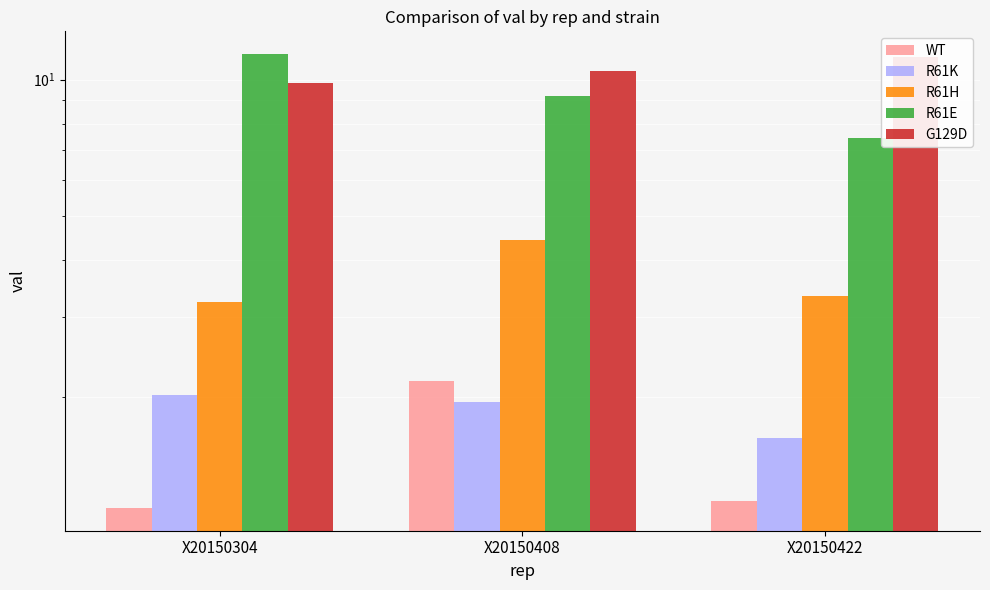

At which label is G129D closest to 10?

X20150304